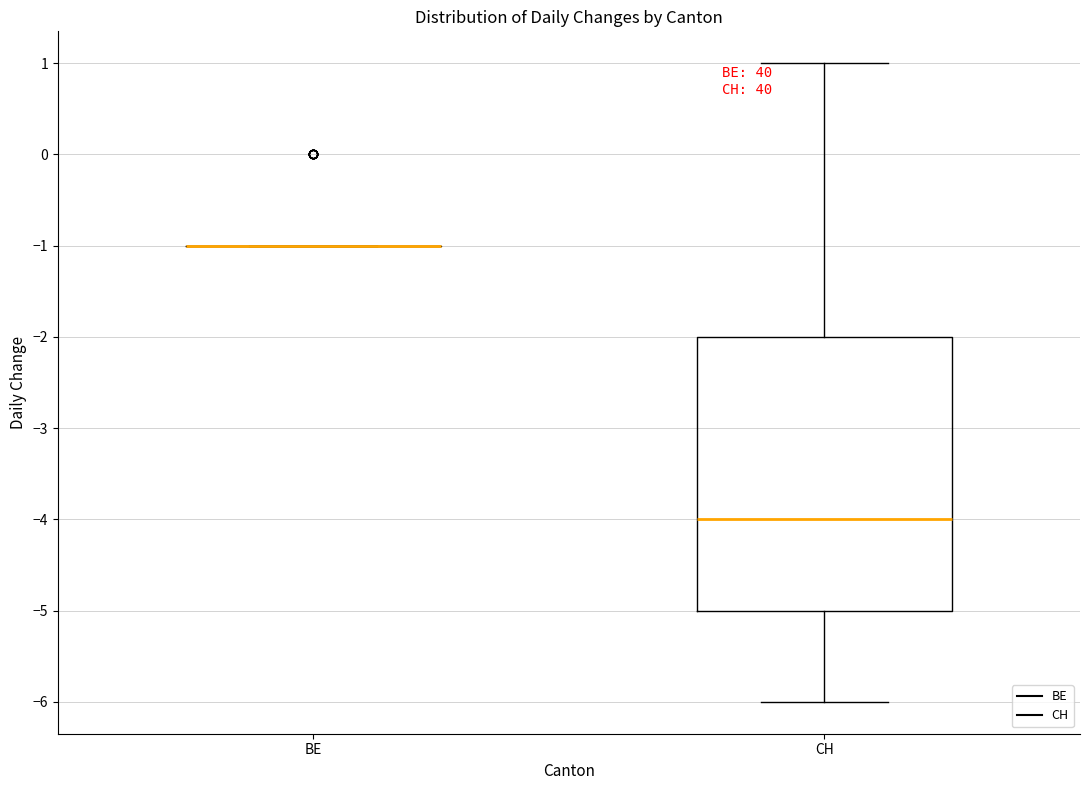

Comparing the boxes themselves (not the whiskers), which one is the tallest?

CH